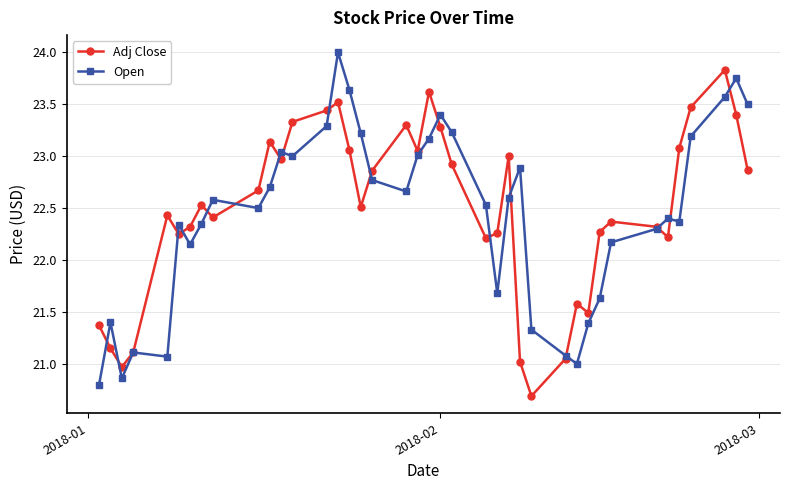

True or false: Adj Close has more than 0 interior local peaks.

True